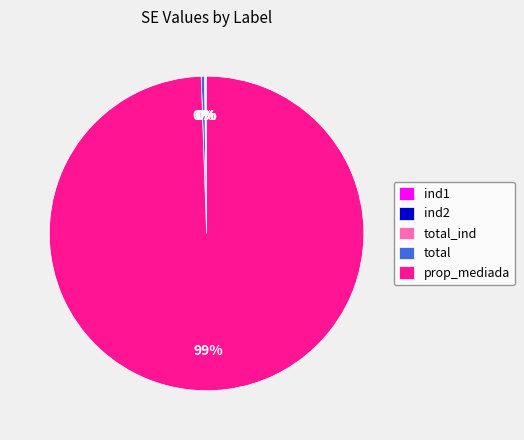

Does total account for over 50% of the chart?

No